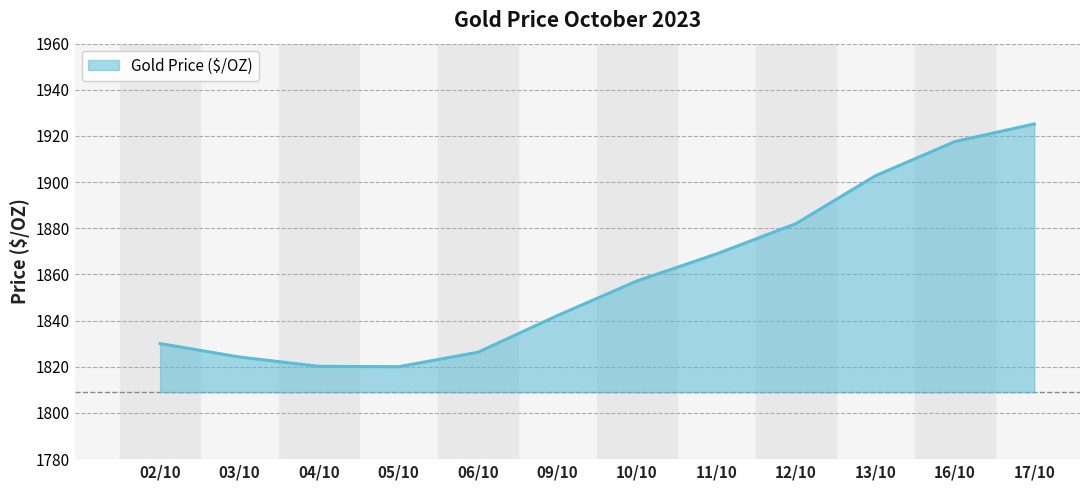

Is it true that the value at 11/10 is 2917.2?

False